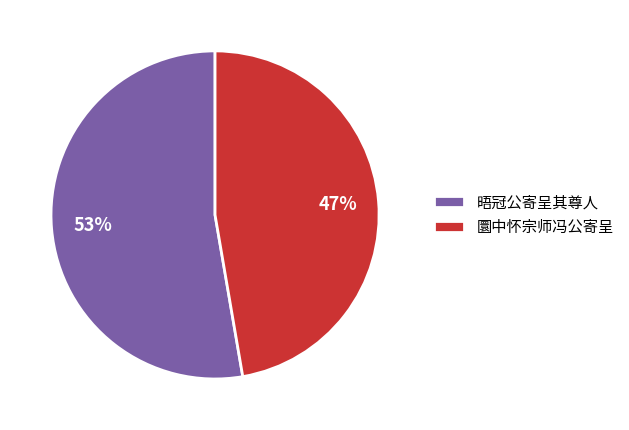

What is the smallest slice in the pie chart?

圜中怀宗师冯公寄呈